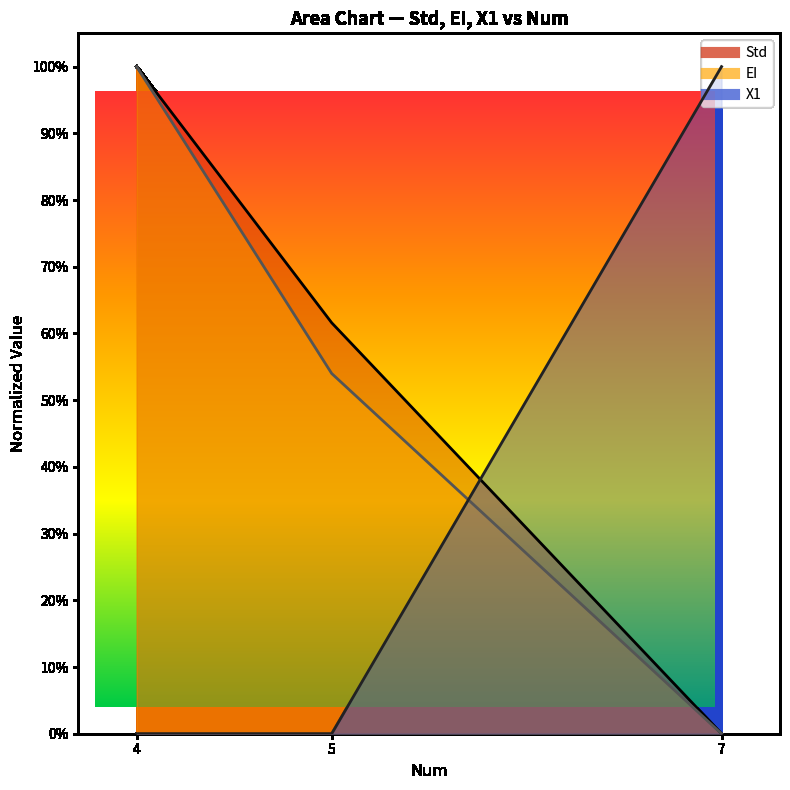

At which label does X1 line reach its peak?

7